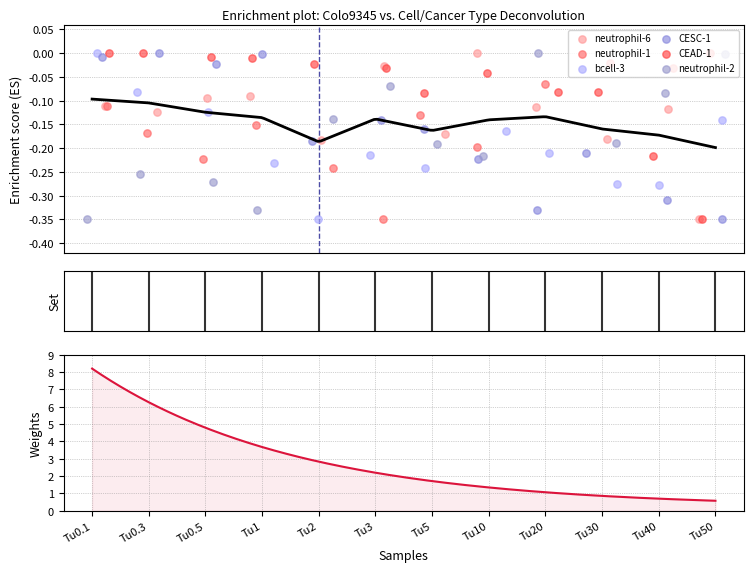

Which series has the largest total across all categories?

CEAD-1